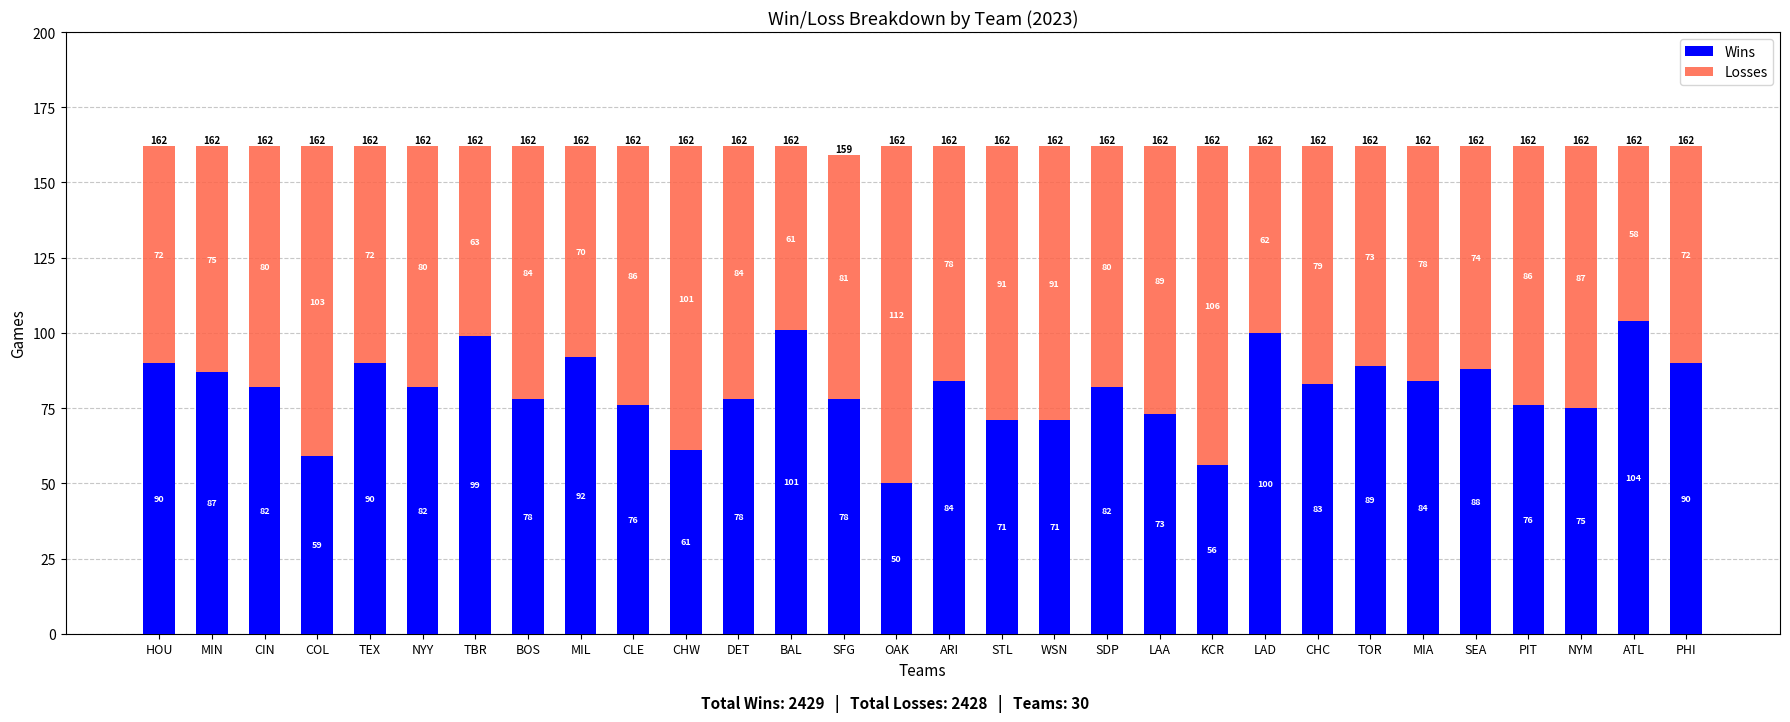

What is the sum of all Wins values?

2429